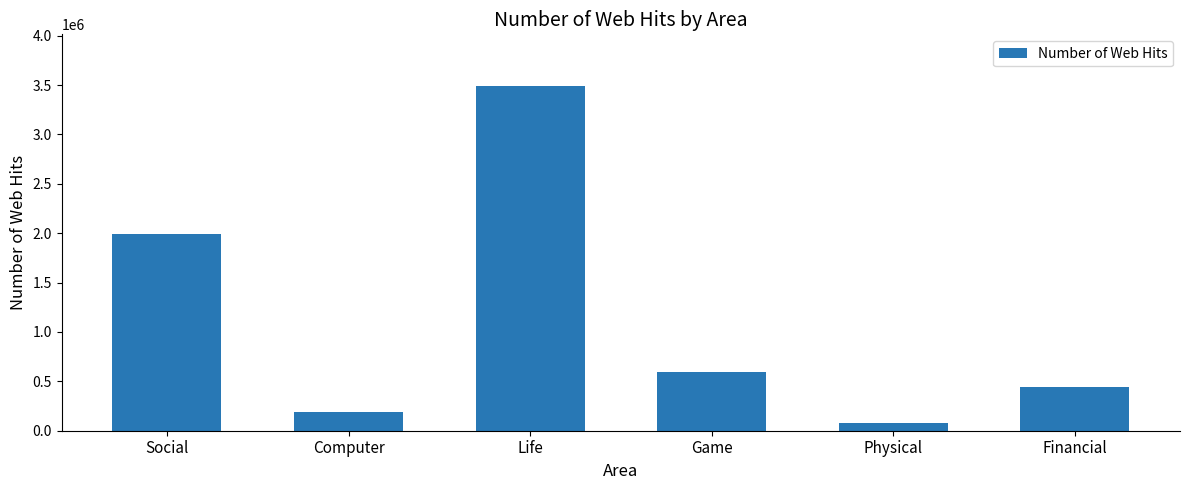

Reading left to right, list all the values displayed in this chart.

Social=1986671	Computer=185604	Life=3489738	Game=591914	Physical=80117	Financial=447364